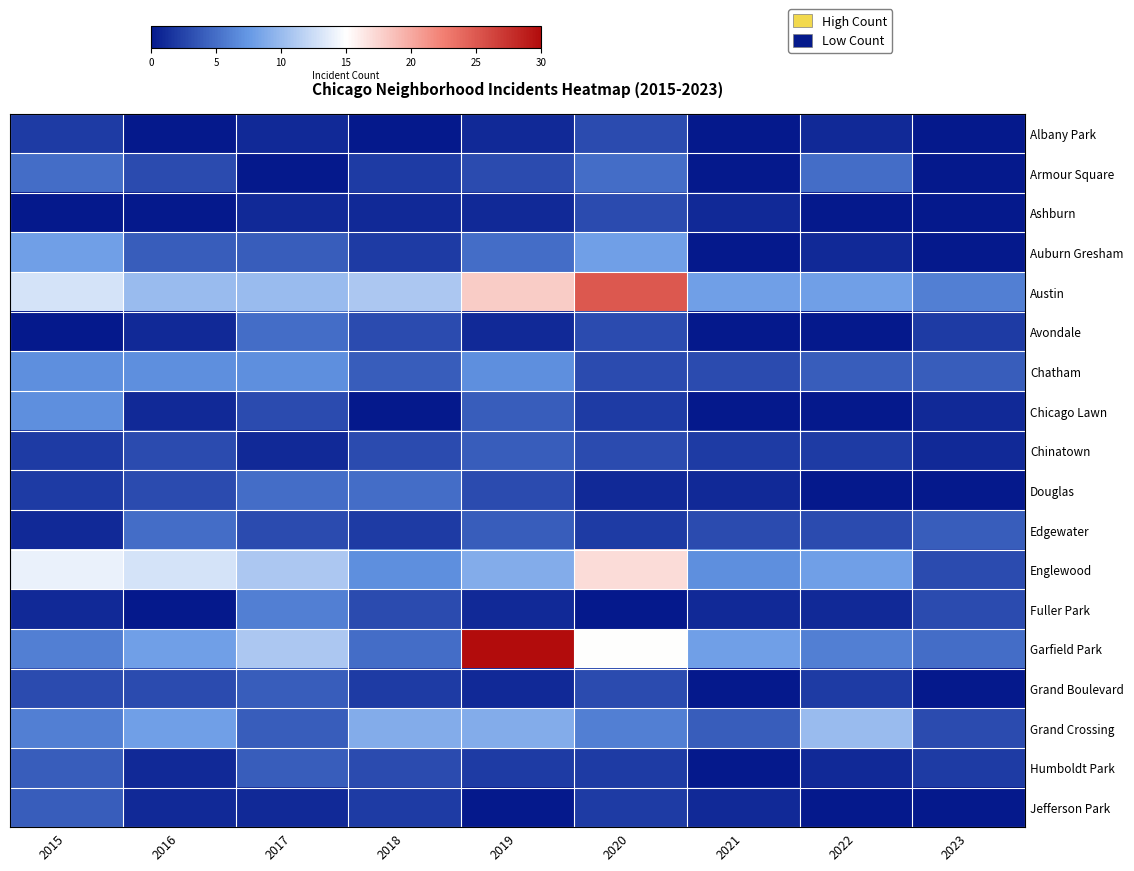

At how many categories does at least one series exceed 1?

9